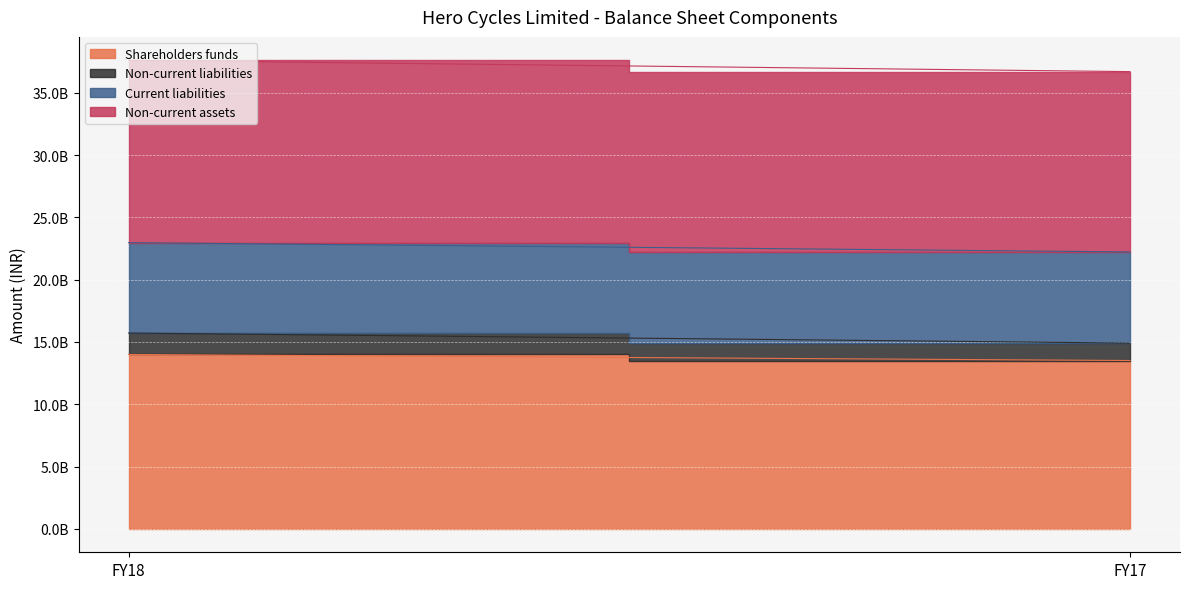

Between FY18 and FY17, which series saw the biggest shift?

Shareholders funds